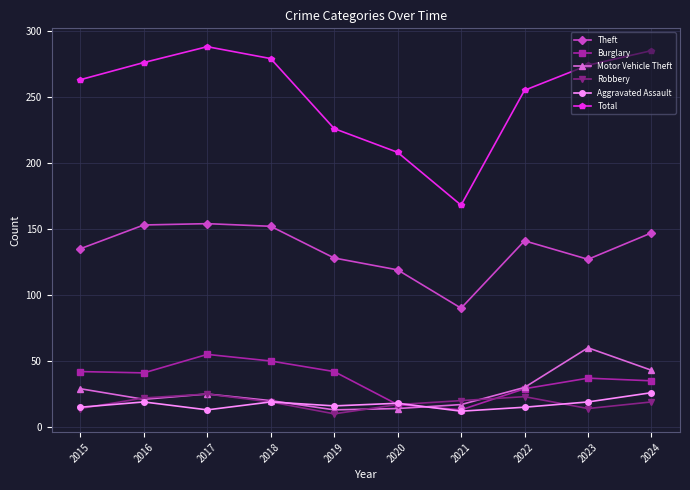

How many lines are shown in the chart?

6